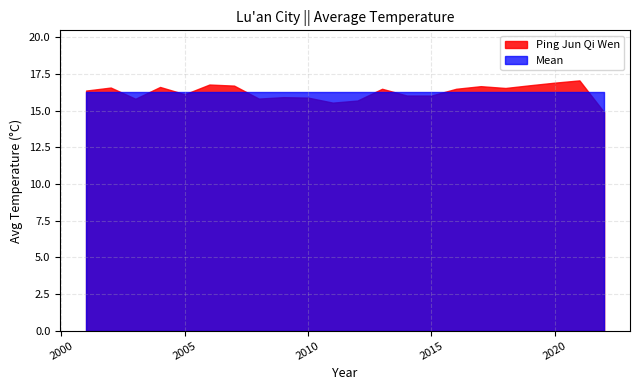

Which category has the lowest value in the Mean series?

2001